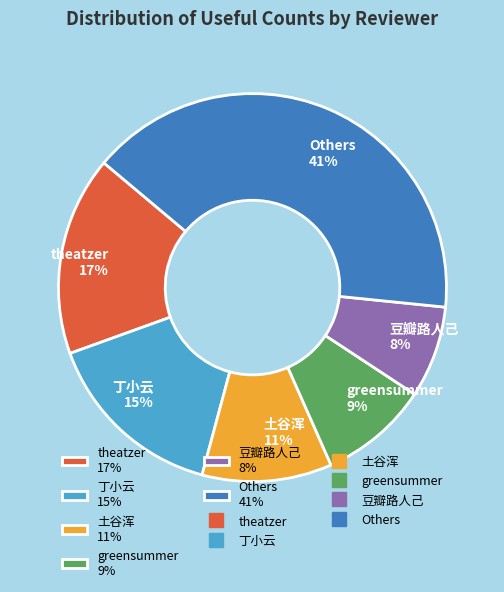

Which category has the smallest portion of the pie?

豆瓣路人己 8%